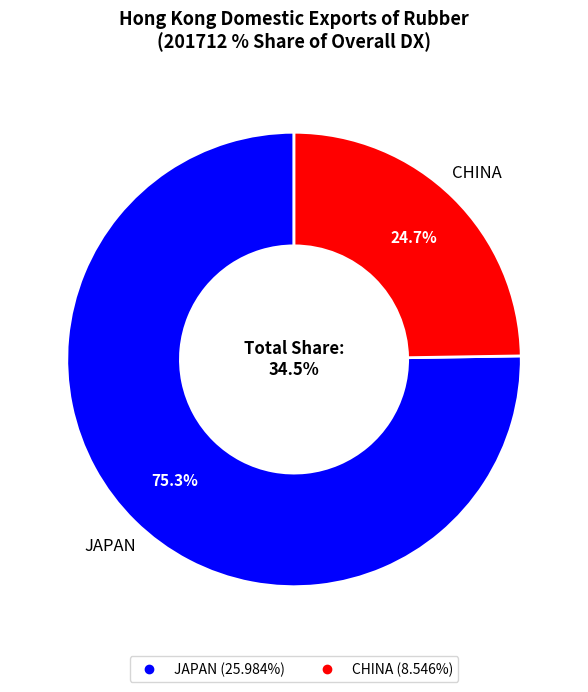

What is the smallest slice in the pie chart?

CHINA